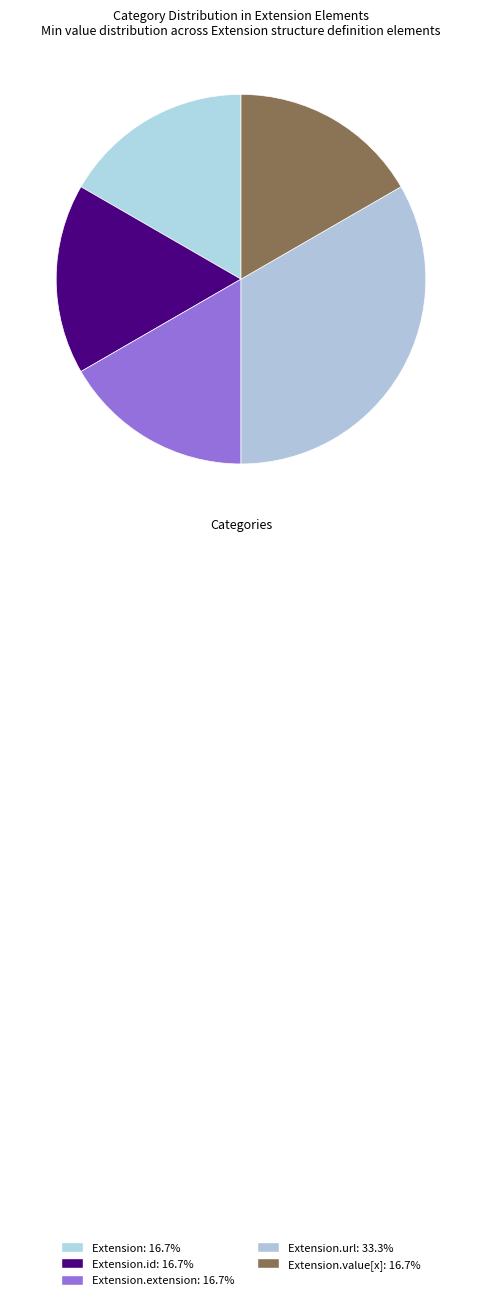

Count the number of slices in the pie.

5